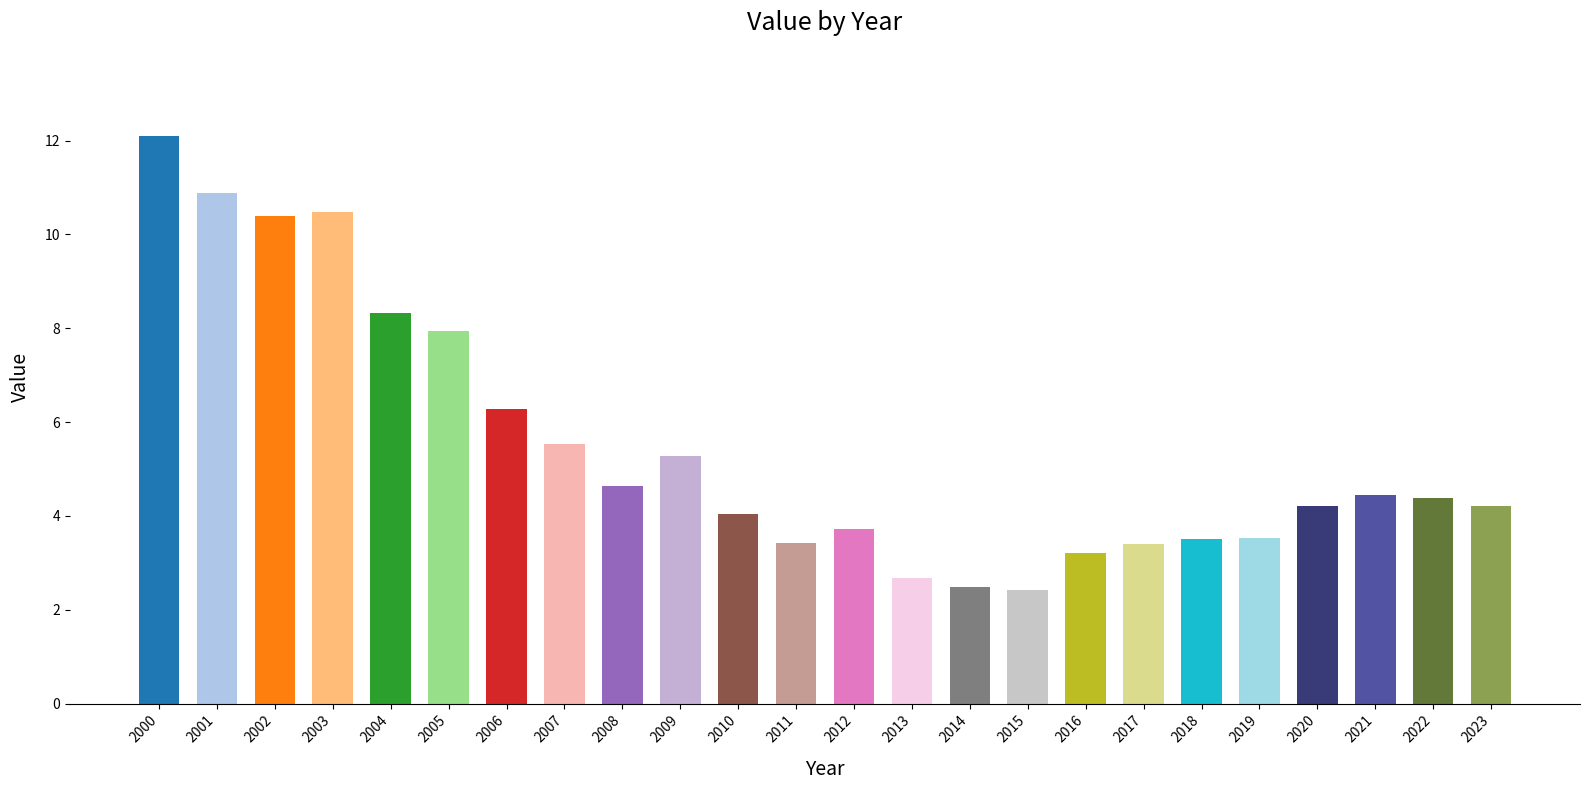

What is the change in value from 2005 to 2013?

-5.3